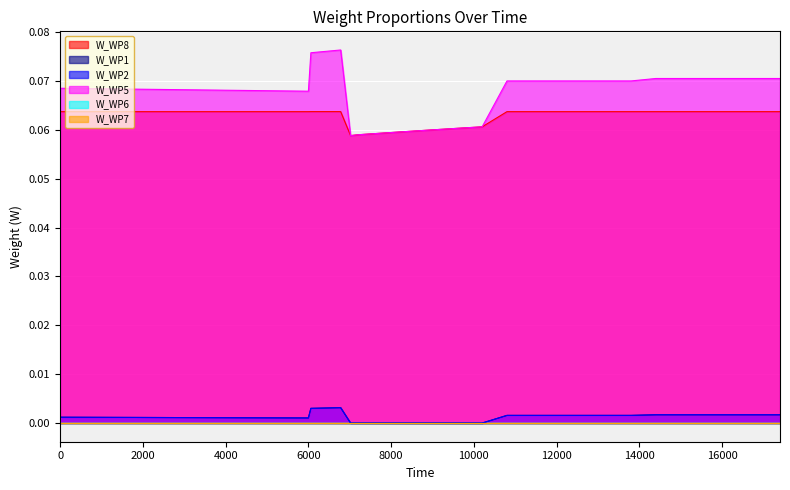

How many interior local peaks does the W_WP8 series have?

1